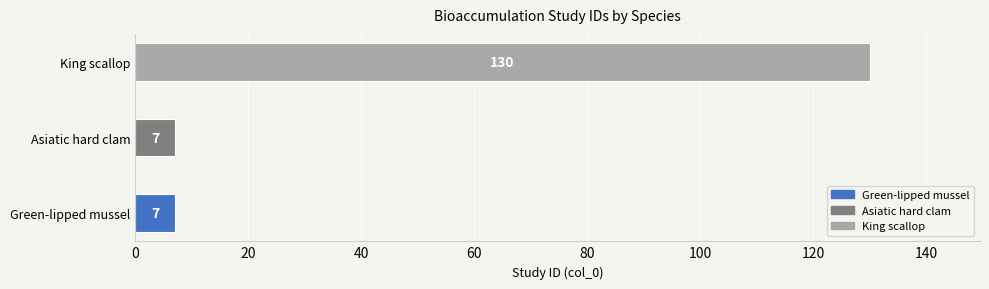

What is the minimum value shown in the chart?

7